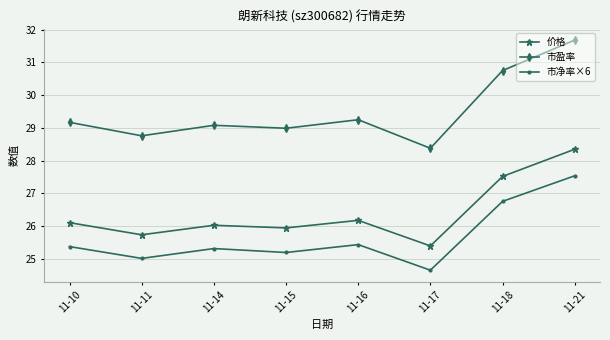

Is it true that 价格 equals 47.9 at 11-21?

False